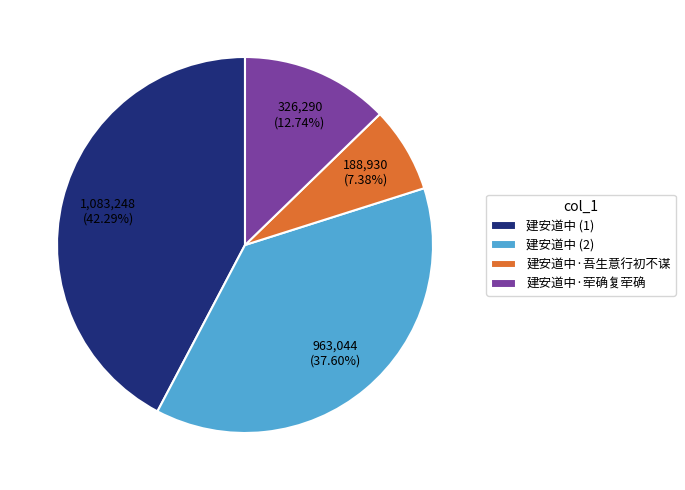

Does 建安道中 (2) account for over 50% of the chart?

No